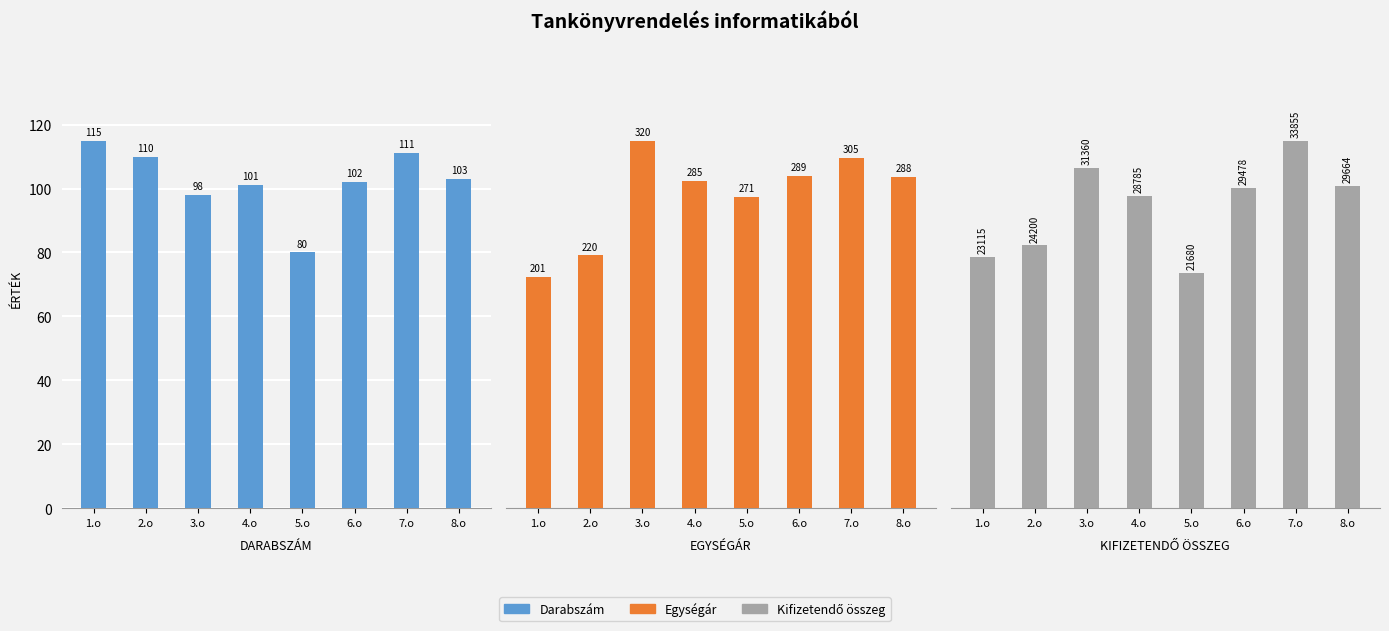

At which label does Egységár first exceed 288?

3.o